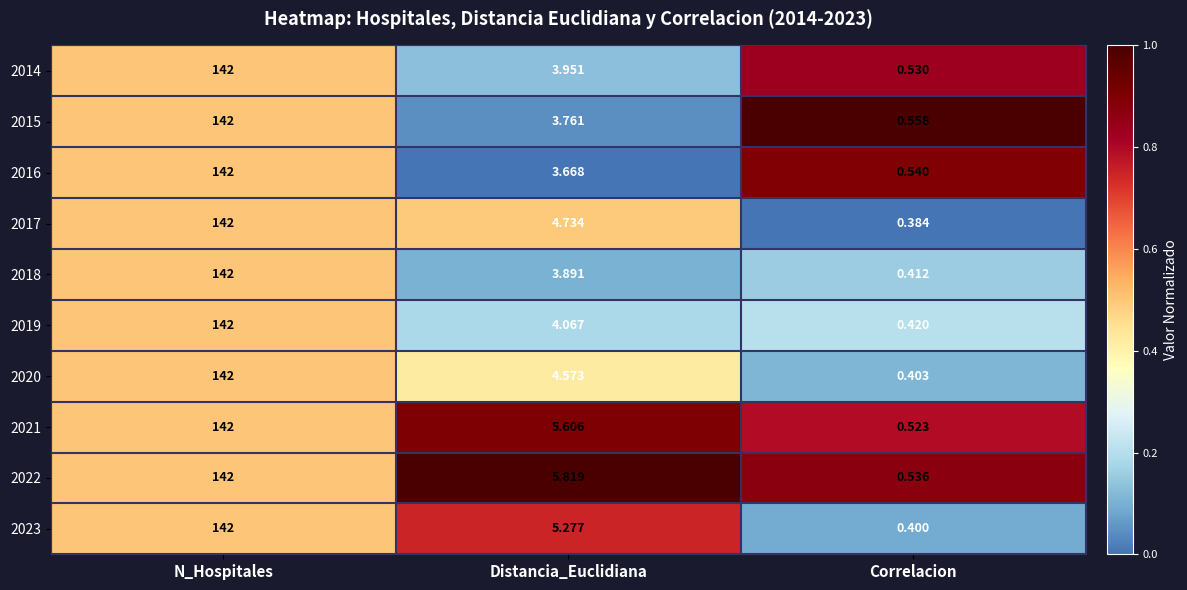

Is the value of 2015 at Correlacion greater than the value of 2016 at Distancia_Euclidiana?

No